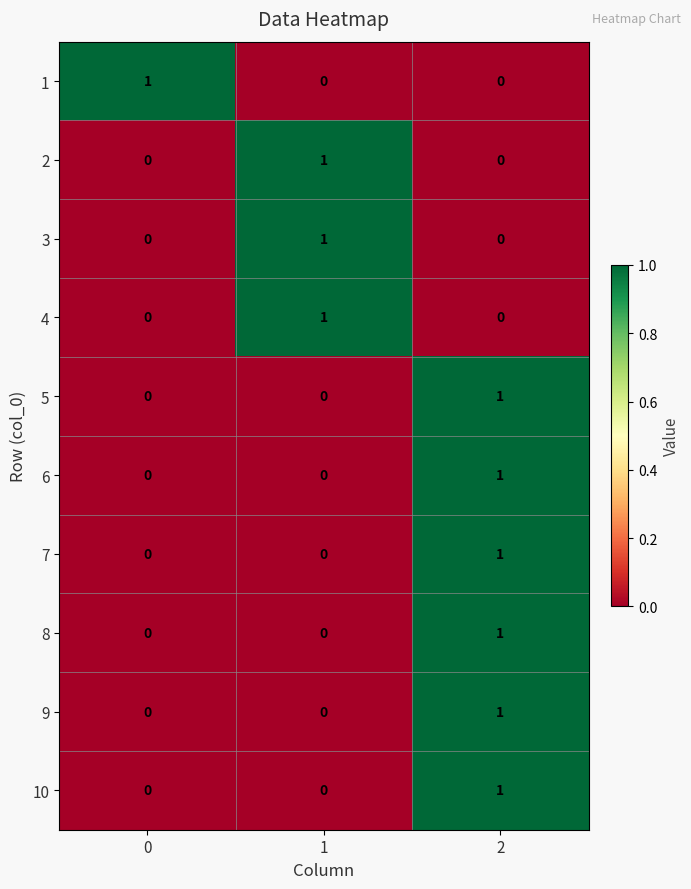

At which category is the sum across all series the highest?

2